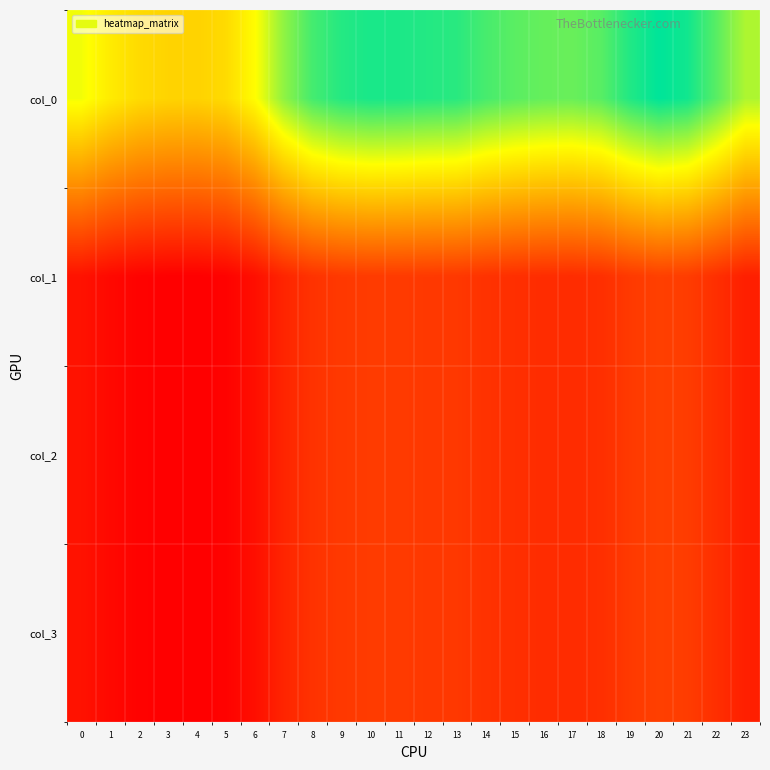

Reading right to left, extract all data points from this chart.

col_0: 23=279.3	22=307.4	21=331.2	20=337.2	19=325.9	18=307.7	17=302.1	16=303.4	15=307.1	14=313.4	13=323.3	12=325.1	11=327.8	10=328.7	9=324.7	8=314.1	7=289.1	6=250.9	5=228.7	4=223.3	3=224.1	2=228.7	1=239.7	0=256.5
col_1: 23=104.3	22=114.8	21=123.6	20=125.9	19=121.7	18=114.9	17=112.8	16=113.3	15=114.6	14=117.0	13=120.7	12=121.4	11=122.4	10=122.7	9=121.2	8=117.3	7=107.9	6=93.7	5=85.4	4=83.4	3=83.7	2=85.4	1=89.5	0=95.8
col_2: 23=104.3	22=114.8	21=123.6	20=125.9	19=121.7	18=114.9	17=112.8	16=113.3	15=114.6	14=117.0	13=120.7	12=121.4	11=122.4	10=122.7	9=121.2	8=117.3	7=107.9	6=93.7	5=85.4	4=83.4	3=83.7	2=85.4	1=89.5	0=95.8
col_3: 23=104.3	22=114.8	21=123.6	20=125.9	19=121.7	18=114.9	17=112.8	16=113.3	15=114.6	14=117.0	13=120.7	12=121.4	11=122.4	10=122.7	9=121.2	8=117.3	7=107.9	6=93.7	5=85.4	4=83.4	3=83.7	2=85.4	1=89.5	0=95.8